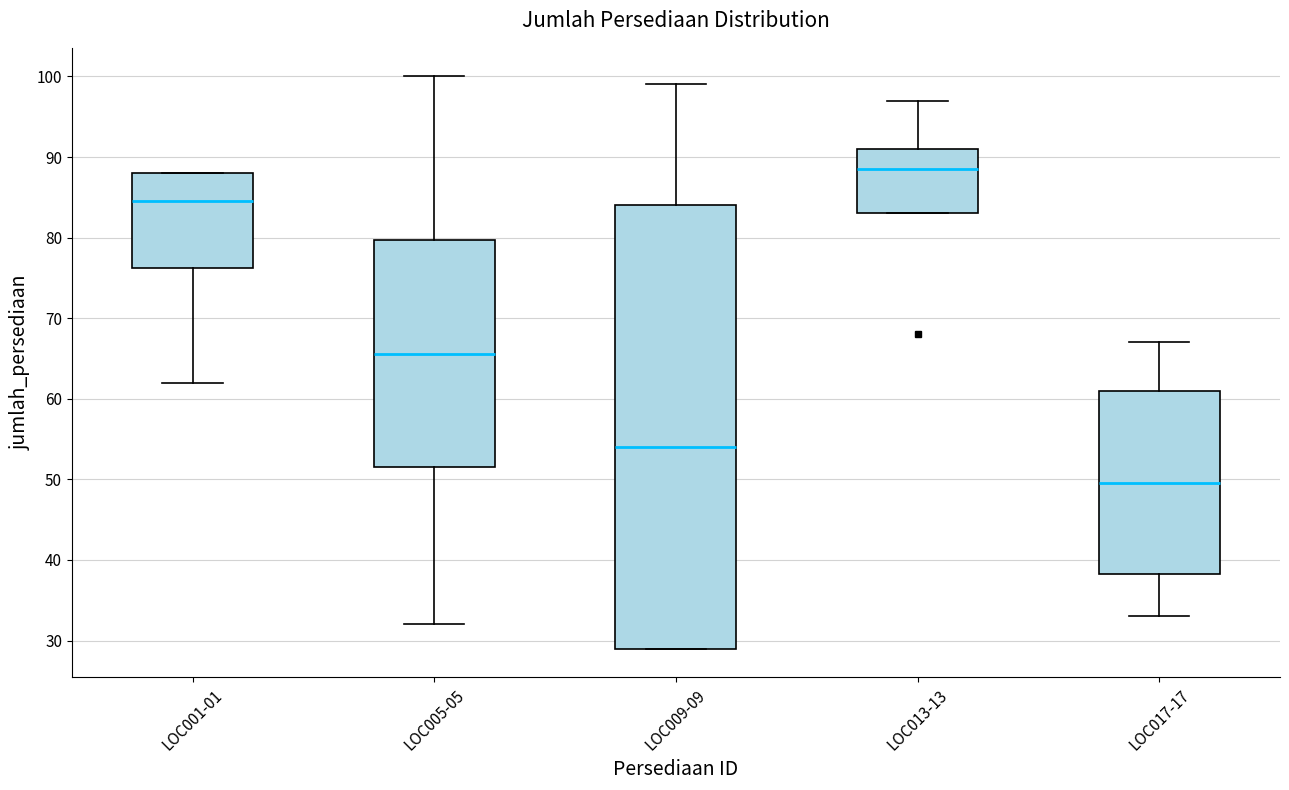

Which box's median line is the highest?

LOC013-13